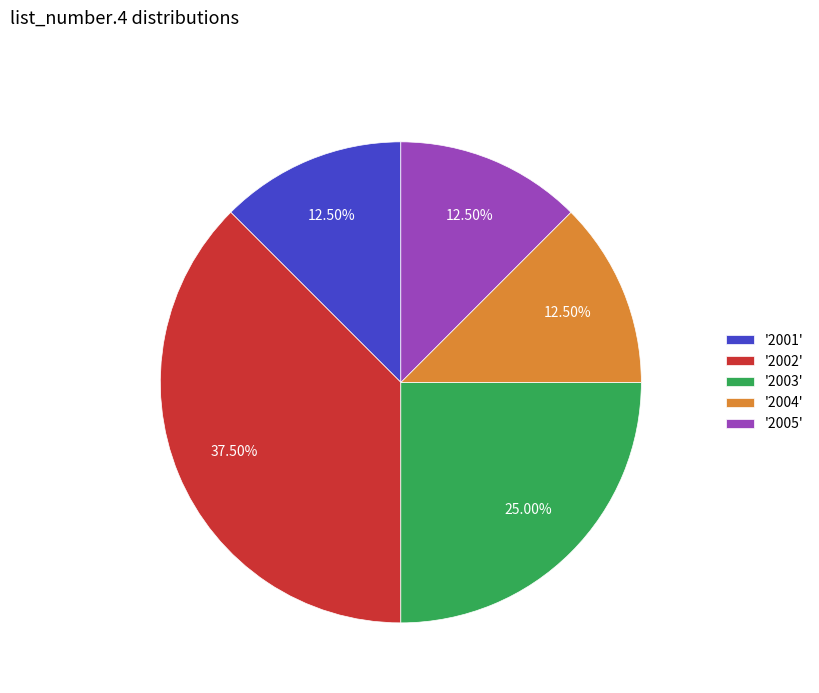

Does '2005' represent more than half of the total?

No